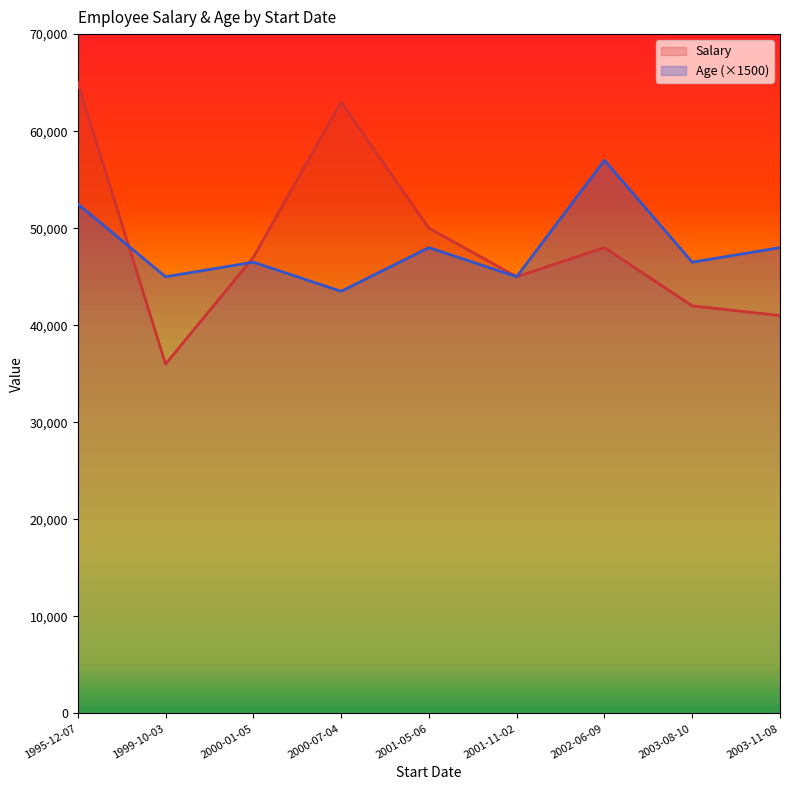

True or false: Age has more than 1 points higher than both neighbors.

True